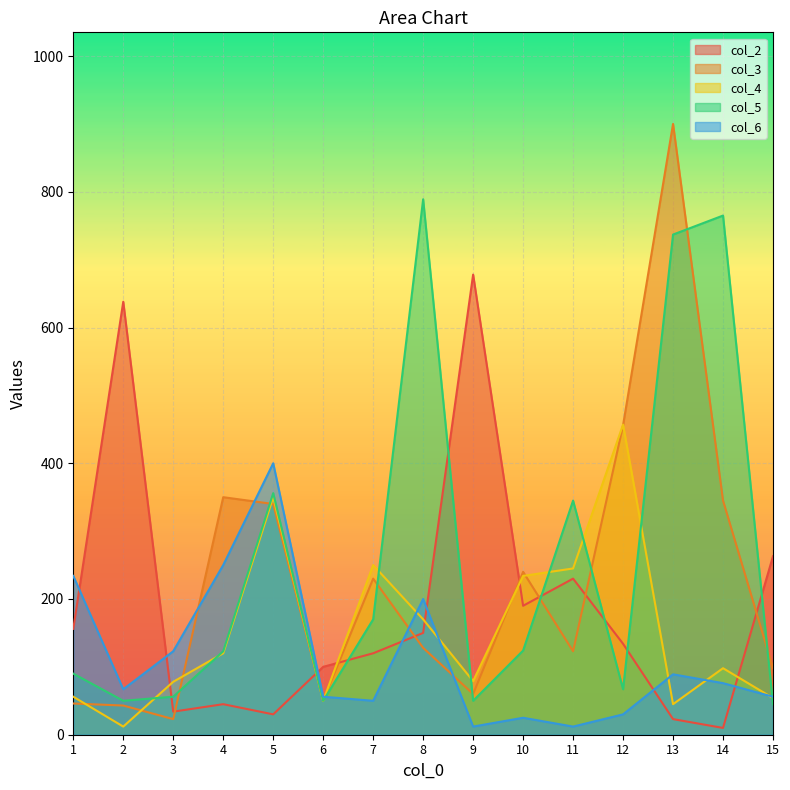

Reading left to right, what are all the values shown in this chart?

col_2: 1=156	2=638	3=34	4=45	5=30	6=100	7=120	8=150	9=678	10=190	11=230	12=134	13=23	14=10	15=263
col_3: 1=46	2=43	3=23	4=350	5=340	6=50	7=230	8=128	9=60	10=240	11=123	12=456	13=900	14=345	15=98
col_4: 1=56	2=12	3=78	4=120	5=350	6=50	7=250	8=170	9=79	10=234	11=245	12=457	13=45	14=98	15=54
col_5: 1=90	2=50	3=56	4=123	5=356	6=50	7=170	8=789	9=50	10=124	11=345	12=67	13=737	14=765	15=45
col_6: 1=234	2=67	3=123	4=250	5=400	6=56	7=50	8=200	9=12	10=25	11=12	12=30	13=89	14=76	15=56